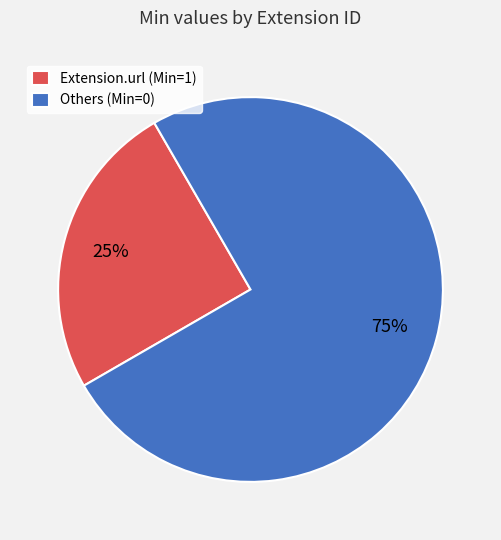

Which slice represents more than half of the pie?

Others (Min=0)